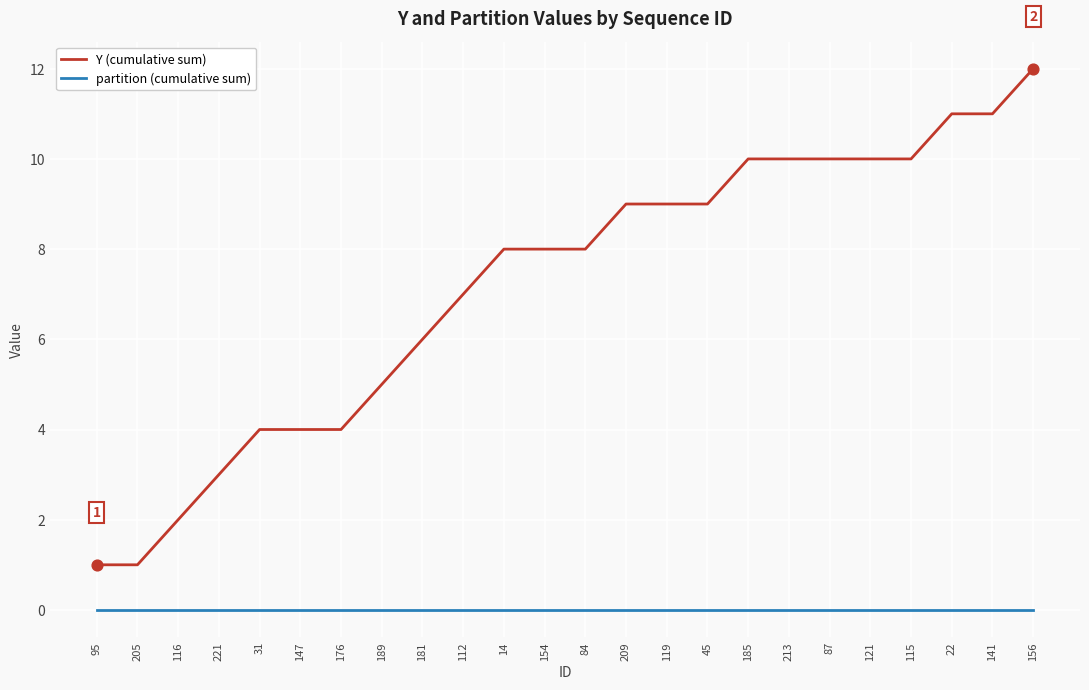

Which series has the largest total across all categories?

Y (cumulative sum)